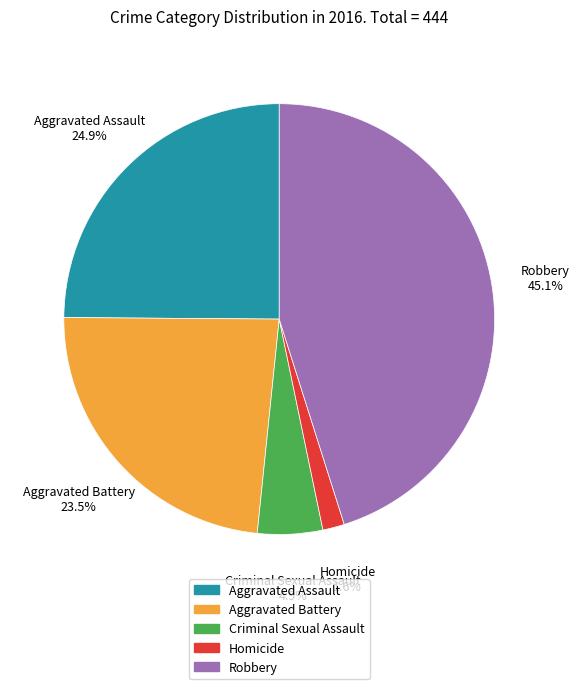

Does Robbery account for over 50% of the chart?

No